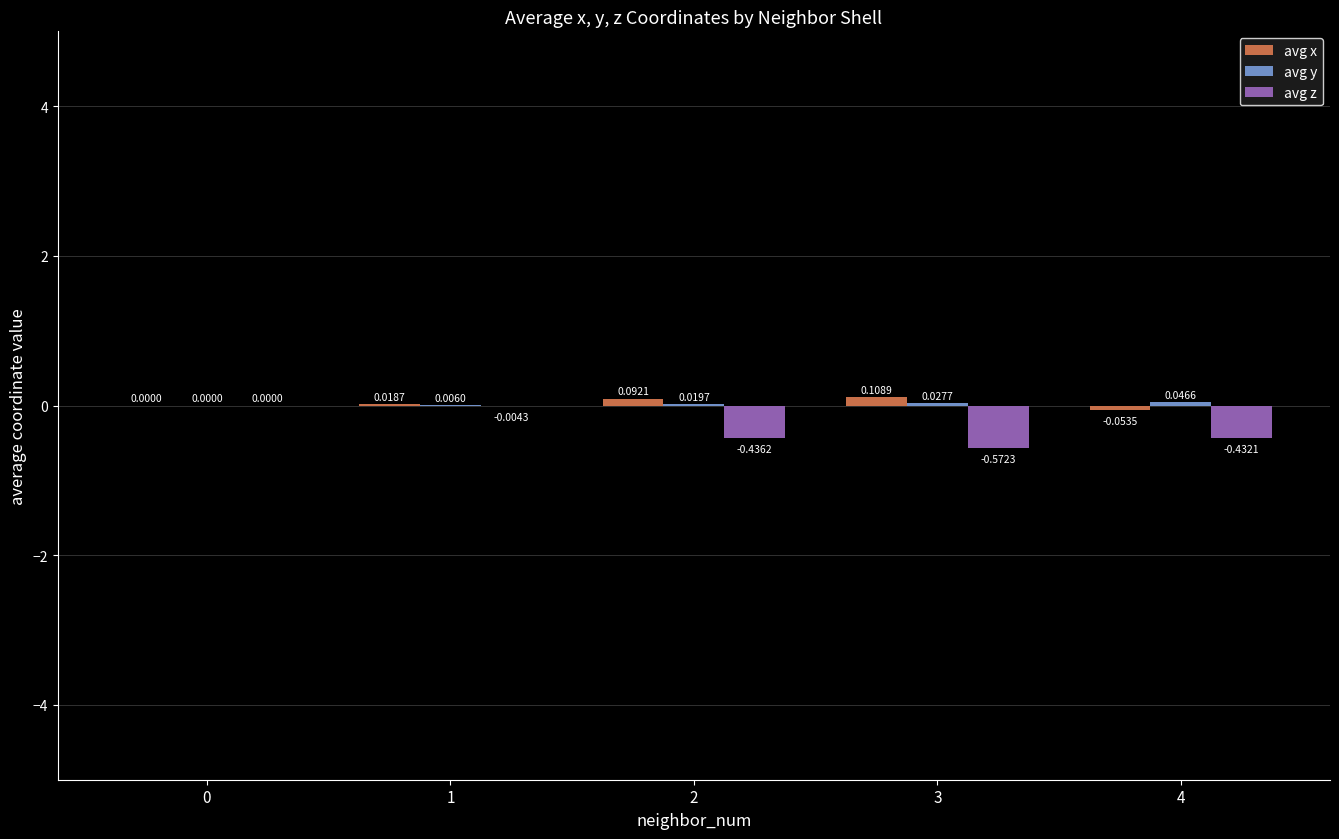

Which series changed the most between 1 and 2?

avg z